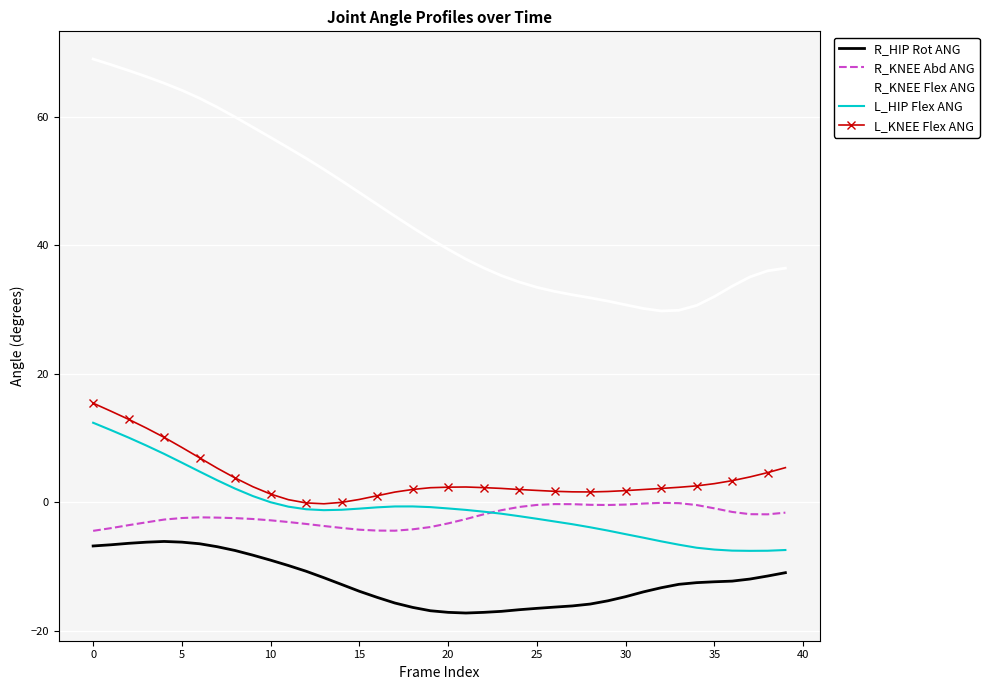

Which series has the largest total across all categories?

R_KNEE Flex ANG